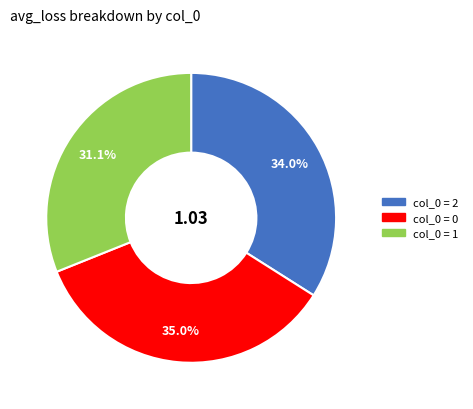

Is there any slice that represents more than half of the pie?

No